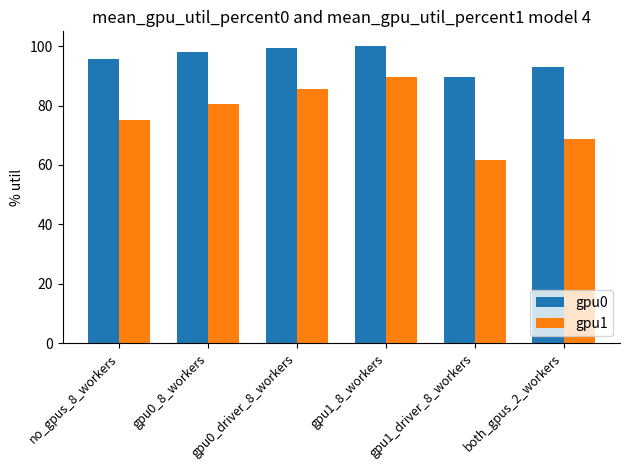

What is the difference between the maximum and second lowest values in the gpu0 series?

6.9